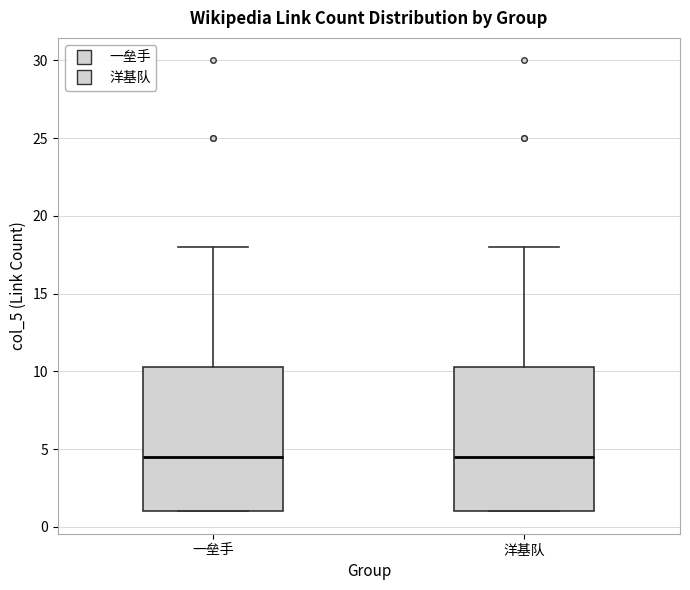

Where is the lower edge of the box for 洋基队 on the y-axis? The values are not printed on the chart, so give them approximately, as read against the axis.

1.0